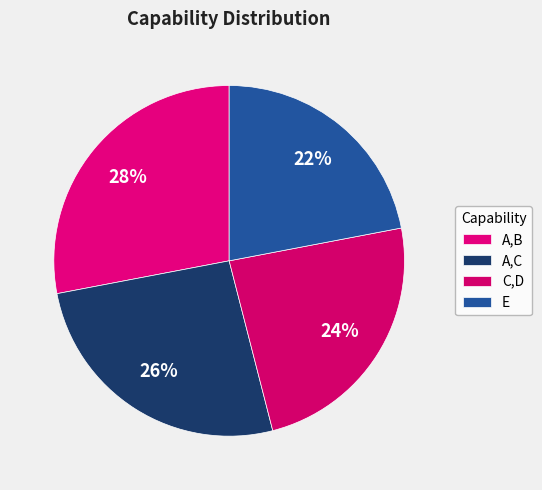

Count the number of slices in the pie.

4